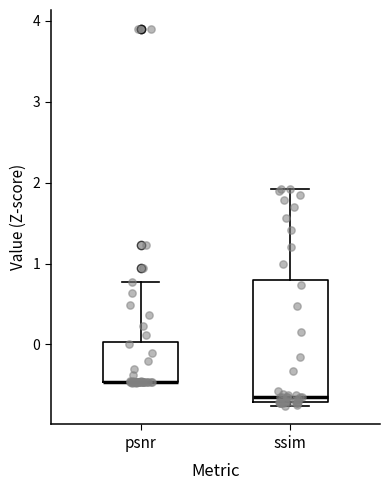

Which box is the tallest, from its lower edge to its upper edge?

ssim